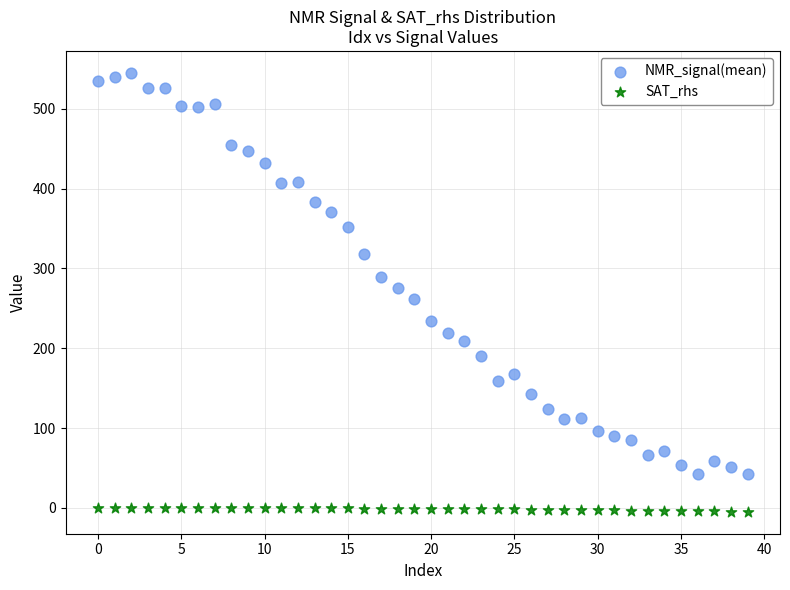

Which series contains the highest Y value?

NMR_signal(mean)